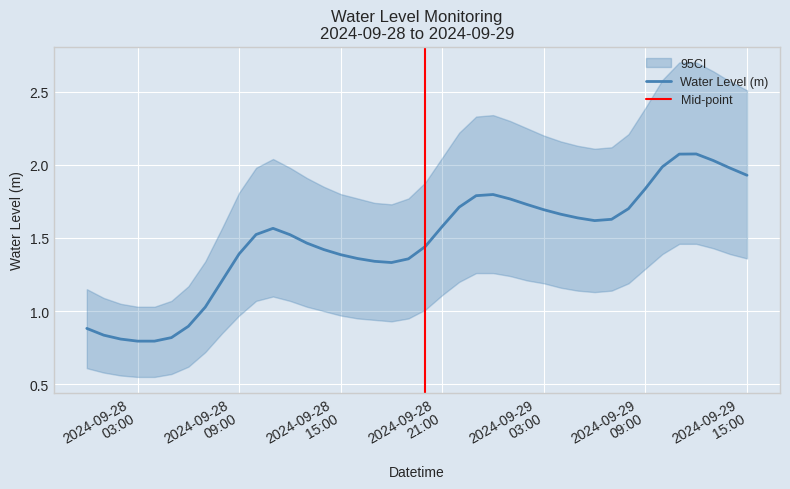

Where is the data nearest to the value 1?

2024-09-28 07:00:00